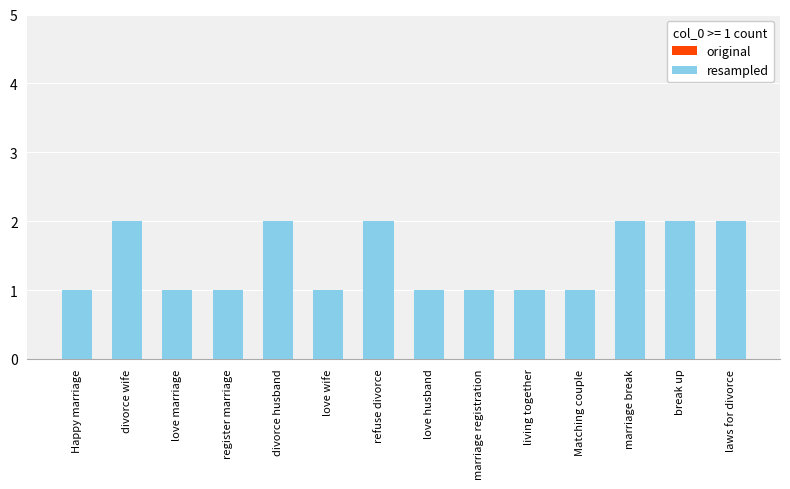

How many groups of bars are there?

14